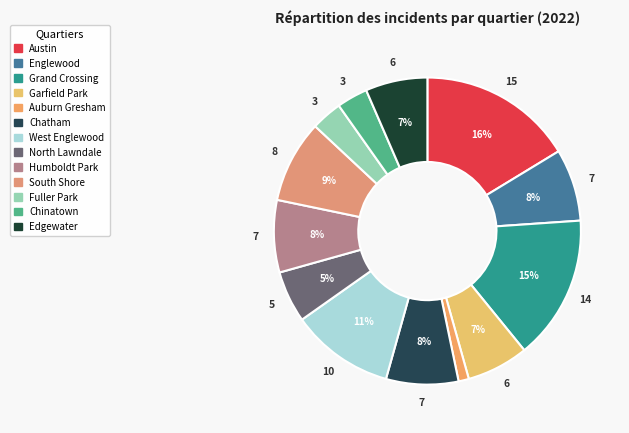

Between Humboldt Park and Austin, which is larger?

Austin